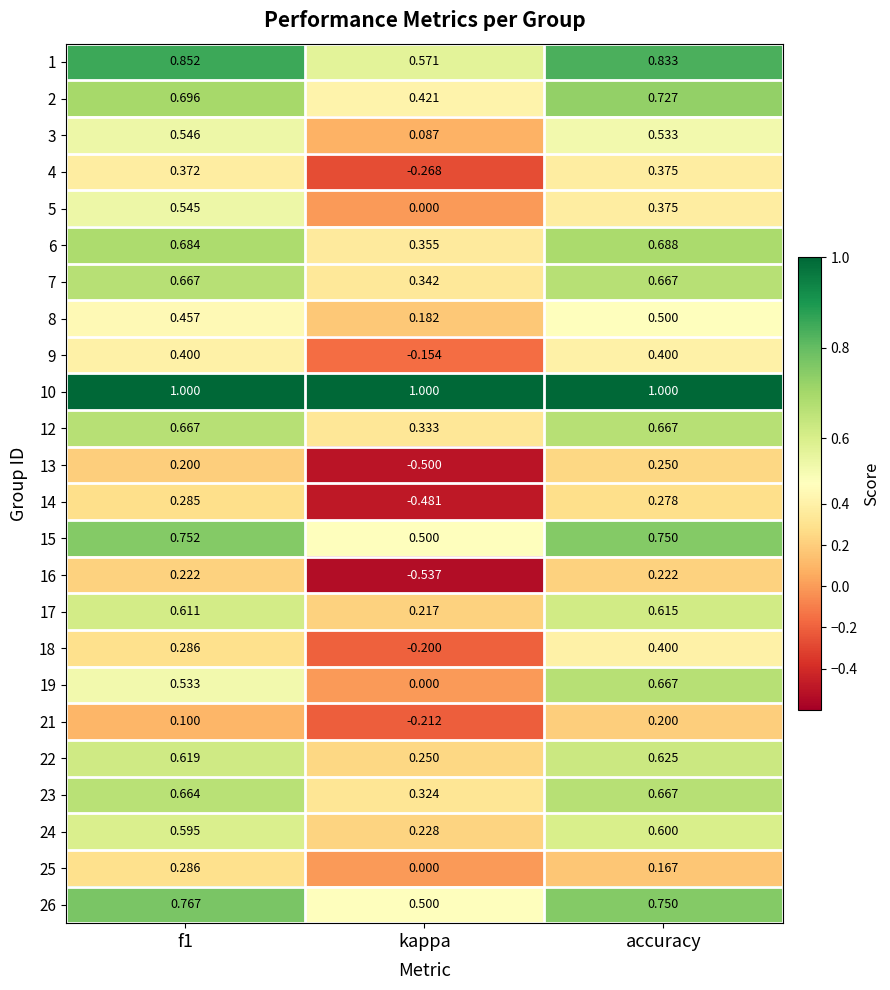

Is the value of 1 at accuracy greater than the value of 14 at f1?

Yes